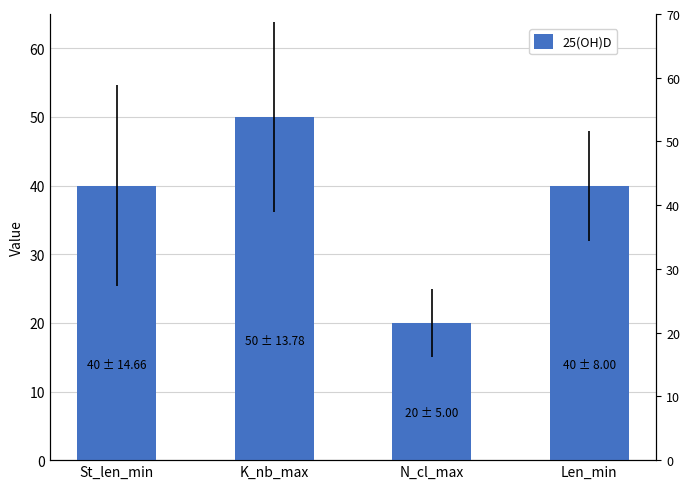

What is the sum of the values at N_cl_max and K_nb_max?

70